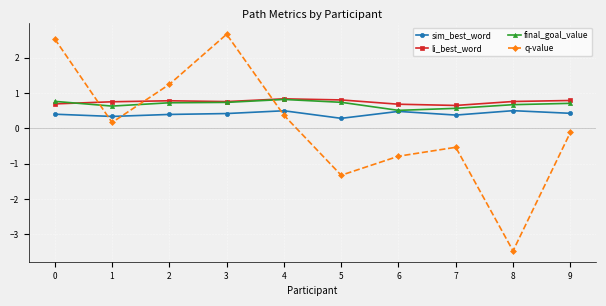

Which series has the widest spread of values?

q-value